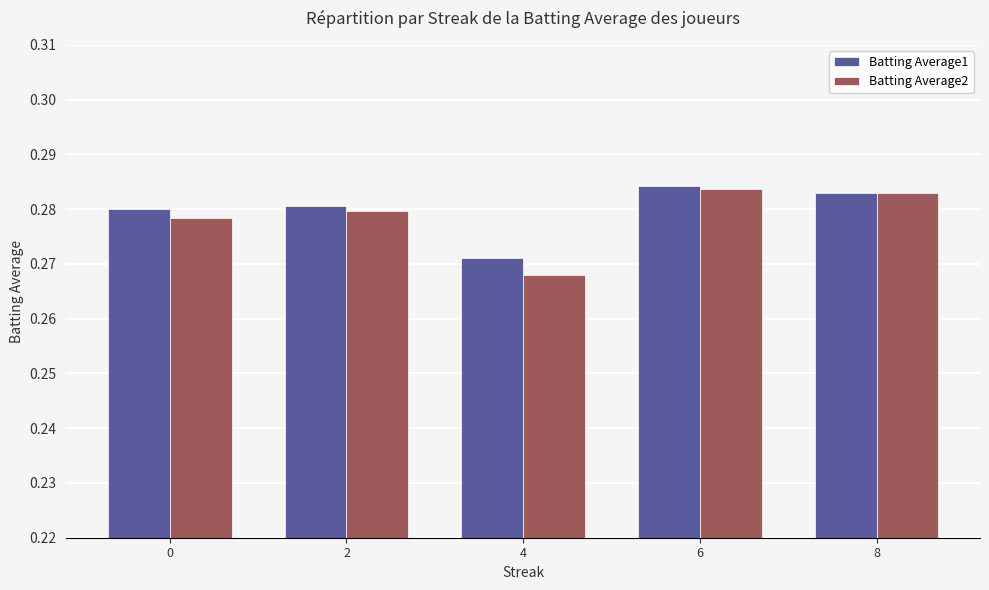

Is it true that Batting Average2 equals 0.4 at 0?

False